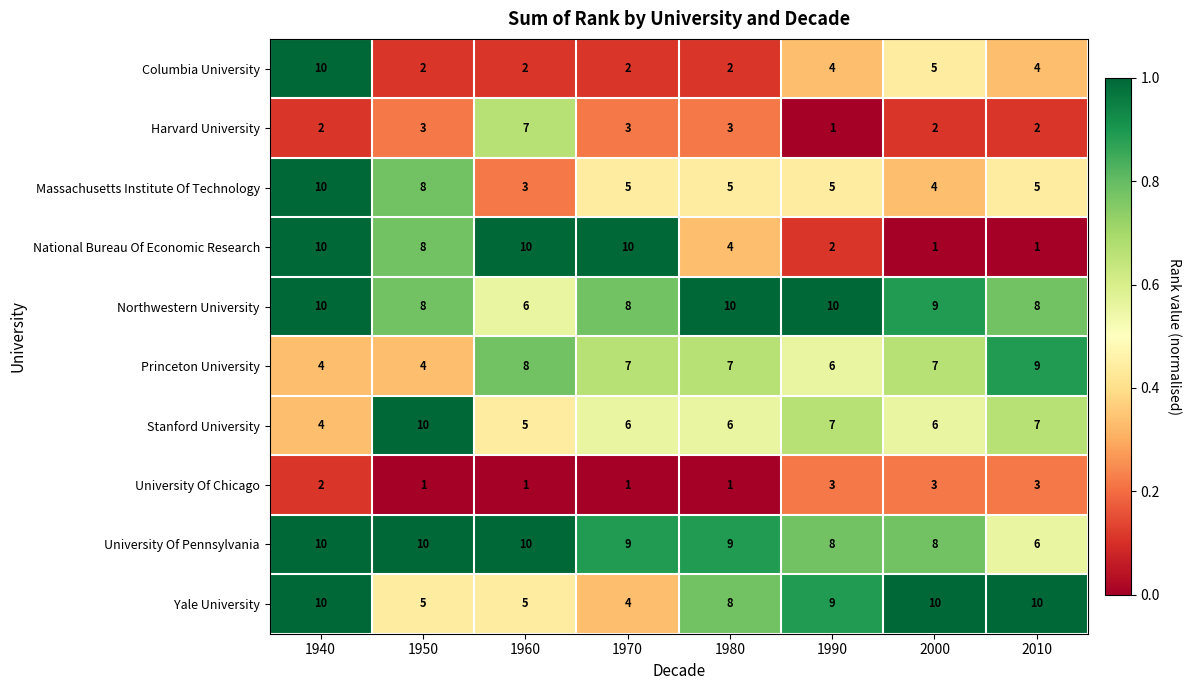

At which category is the sum across all series the highest?

1940